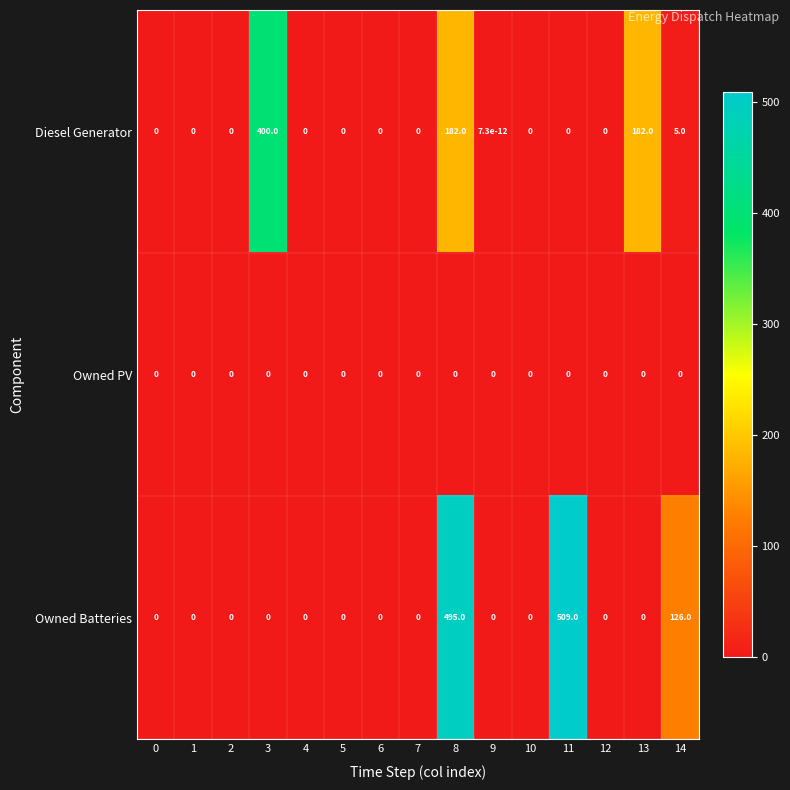

At how many categories does at least one series exceed 285?

3